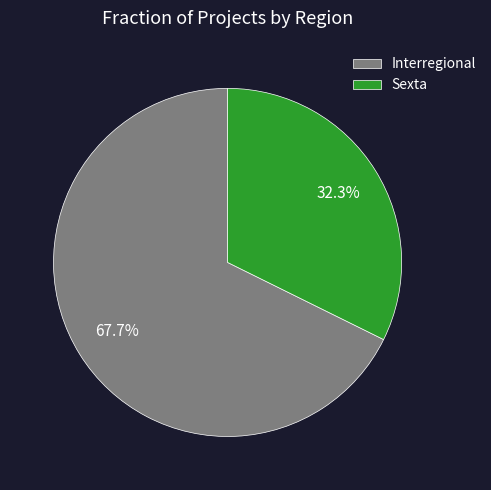

What is the total percentage of Sexta and Interregional?

100.0%